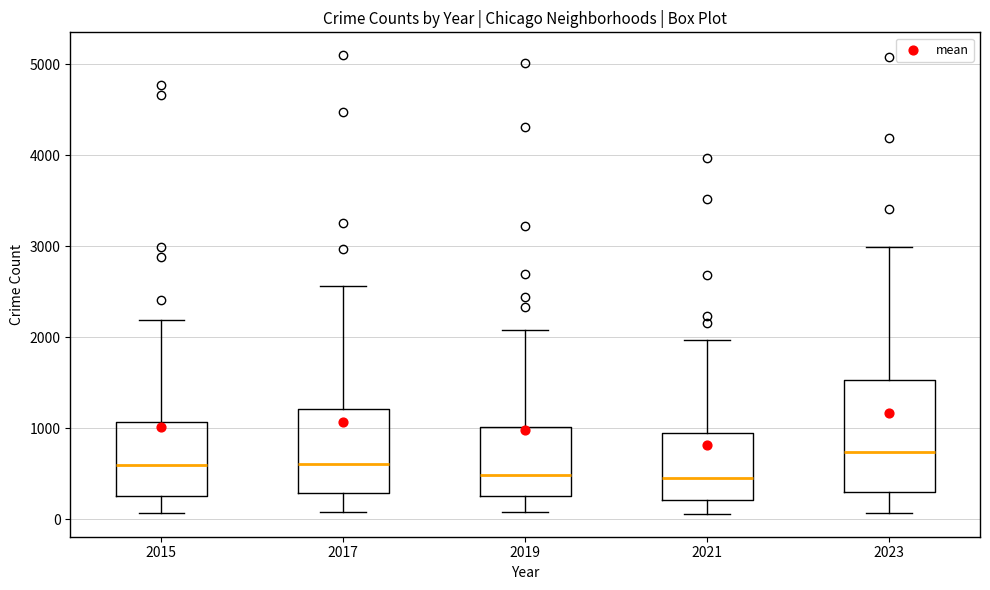

Reading left to right, read every box against the y-axis: the position of its median line, the range the box covers, and the ends of its whiskers. The values are not printed on the chart, so give them approximately, as read against the axis.

2015: median 600, box 300 to 1100, whiskers 100 to 2200
2017: median 600, box 300 to 1200, whiskers 100 to 2600
2019: median 500, box 300 to 1000, whiskers 100 to 2100
2021: median 500, box 200 to 900, whiskers 100 to 2000
2023: median 700, box 300 to 1500, whiskers 100 to 3000